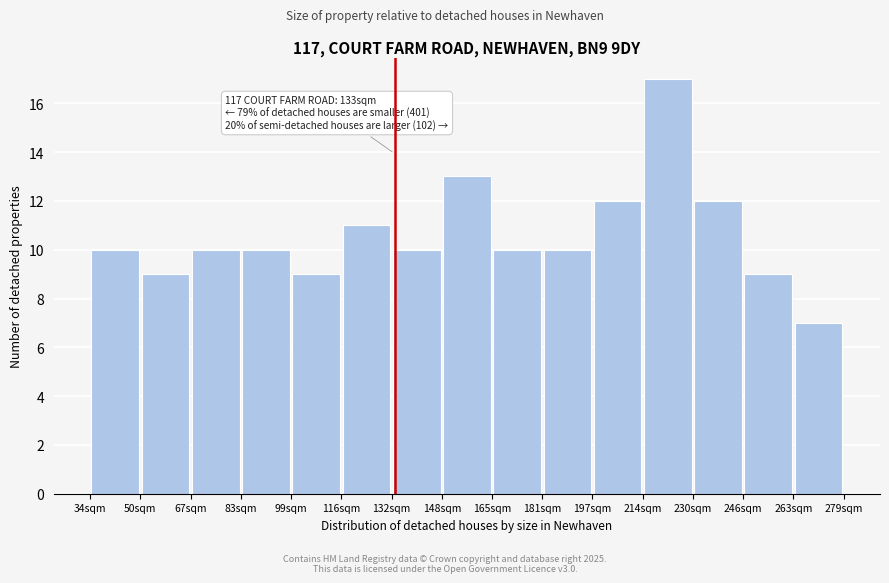

Which range on the x-axis has the tallest bar?

214 to 230